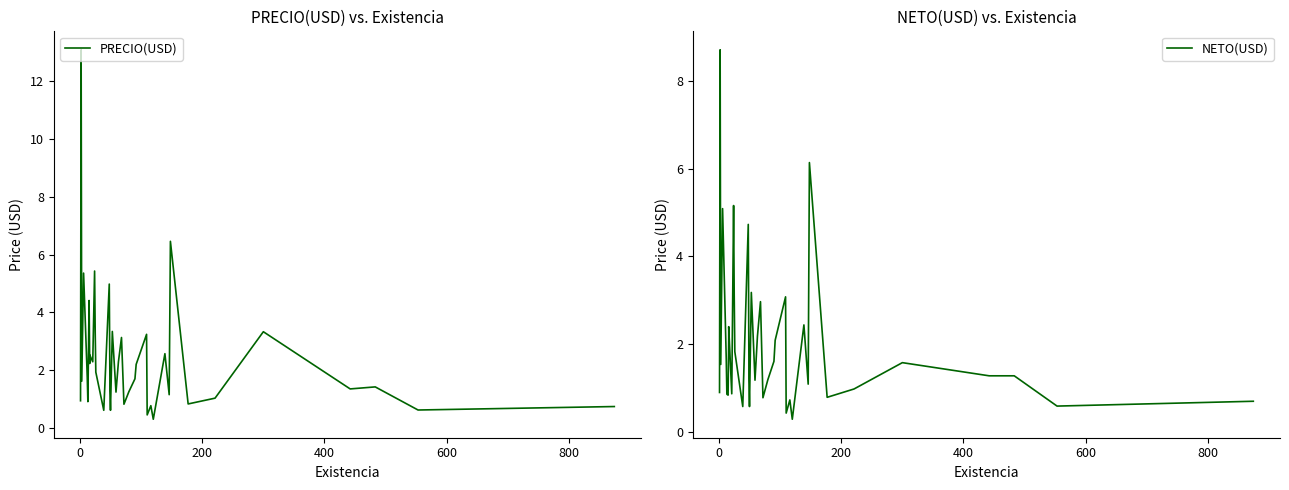

The value of PRECIO(USD) at 29 is 0.5. True or false?

False